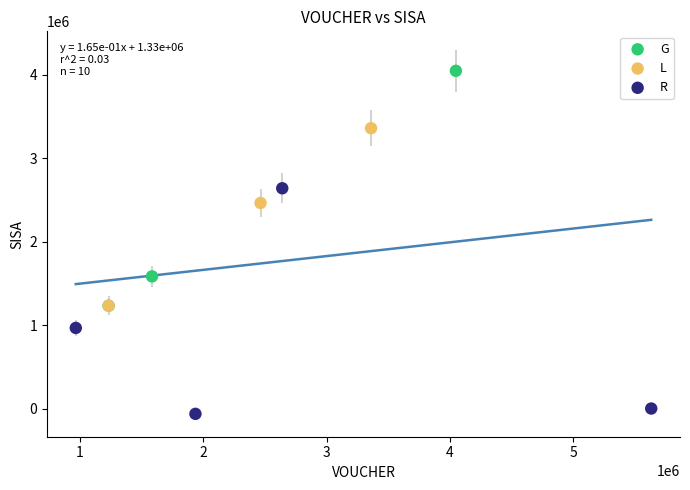

Which series reaches the minimum Y coordinate?

R